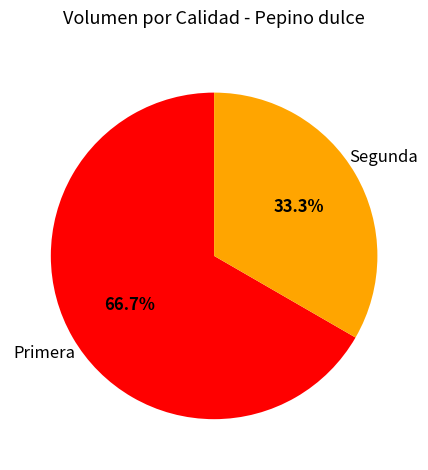

Is there a majority slice in this chart?

Yes